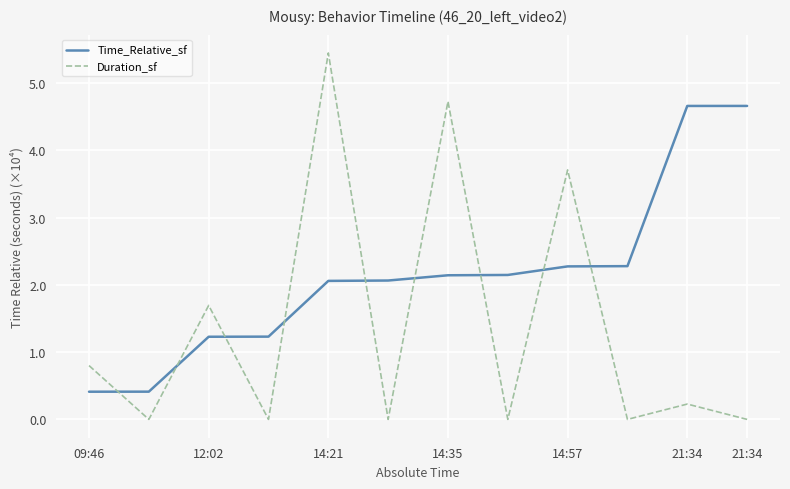

Reading right to left, transcribe all the data shown in this chart.

Time_Relative_sf: 4.7	4.7	2.3	2.3	2.1	2.1	2.1	2.1	1.2	1.2	0.4	0.4
Duration_sf: 0.0	0.2	0.0	3.7	0.0	4.7	0.0	5.4	0.0	1.7	0.0	0.8